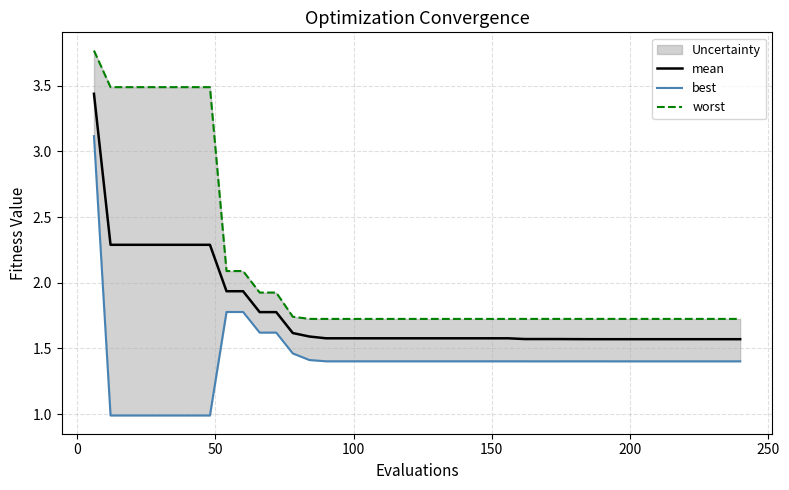

What is the value of the worst point at the 35th from the left?

1.7